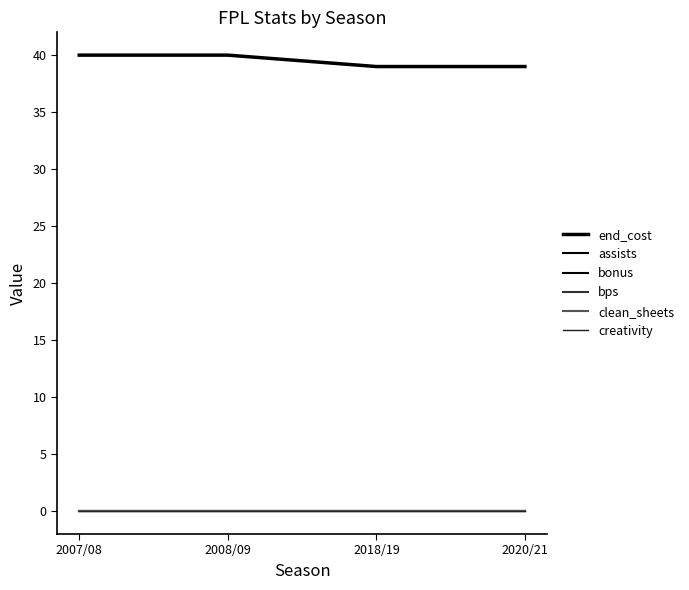

True or false: creativity and assists intersect in this chart.

False